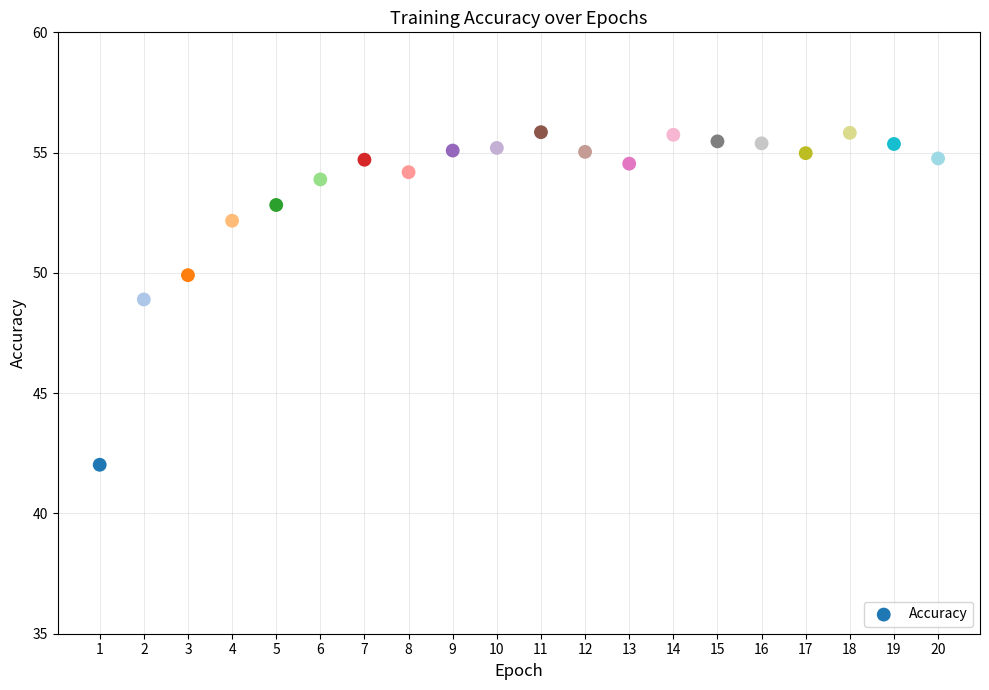

What is the range of Y values (max minus min)?

13.8